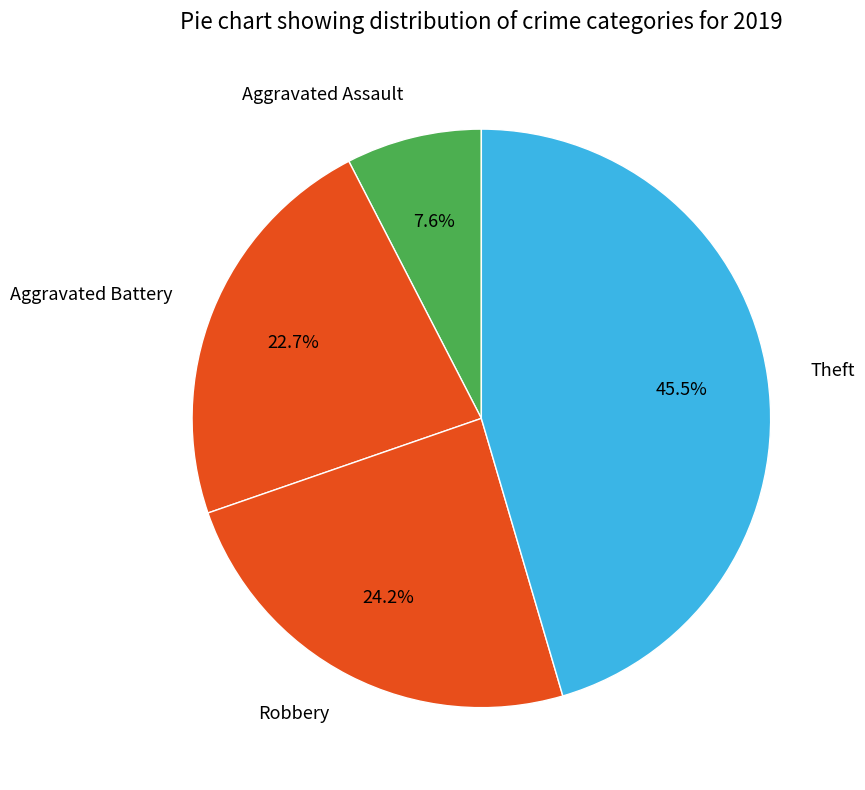

How many segments does this pie chart have?

4